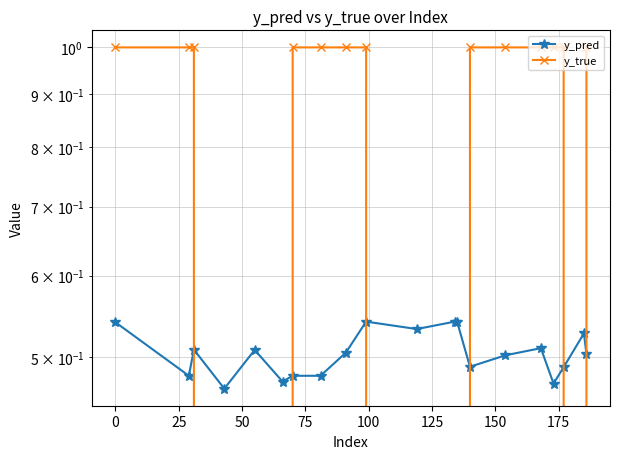

What position from the right is 0?

19